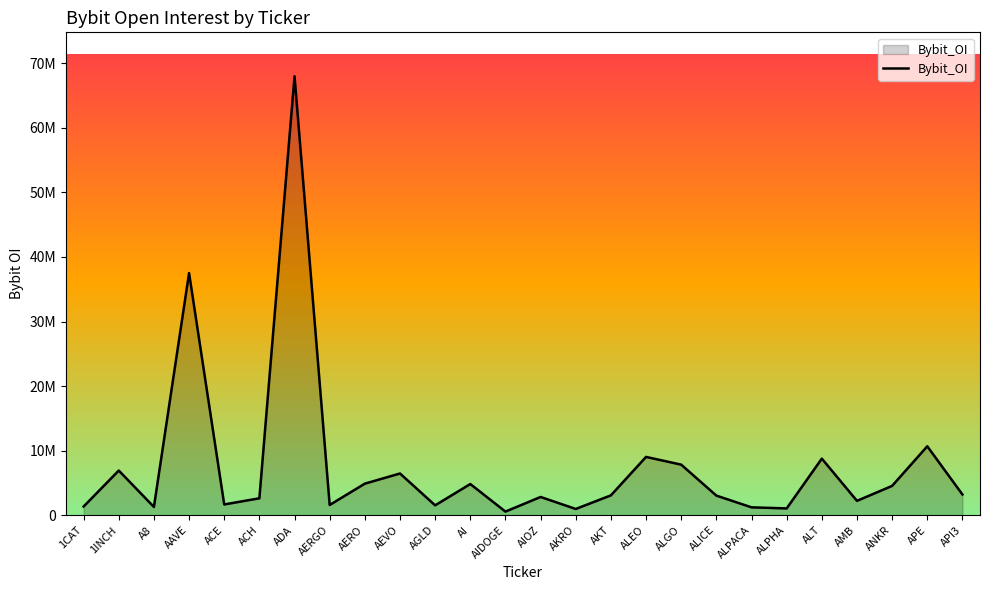

What is the difference between the maximum and second lowest values?

67026751